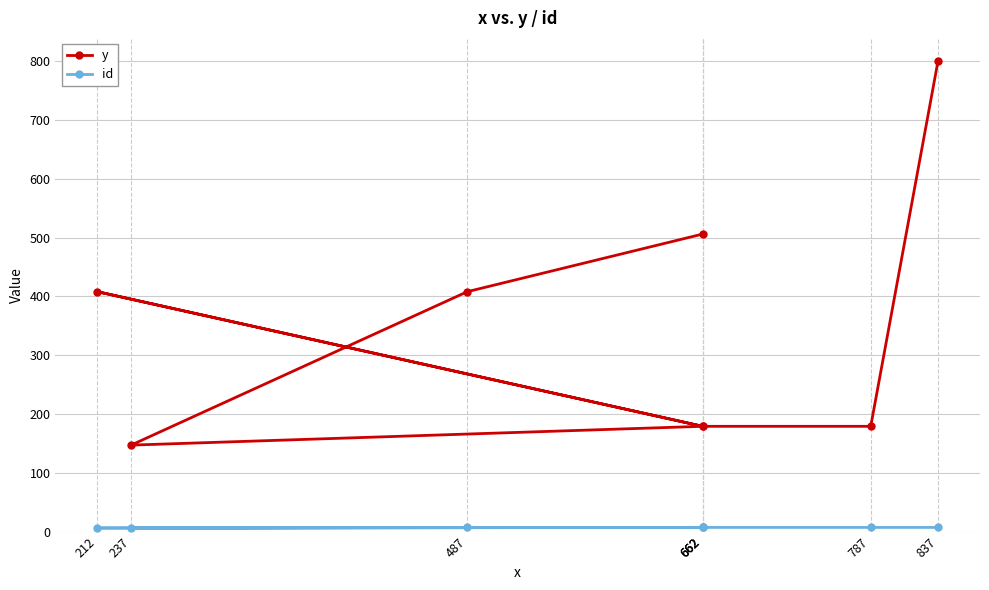

True or false: y has more than 2 interior local peaks.

False